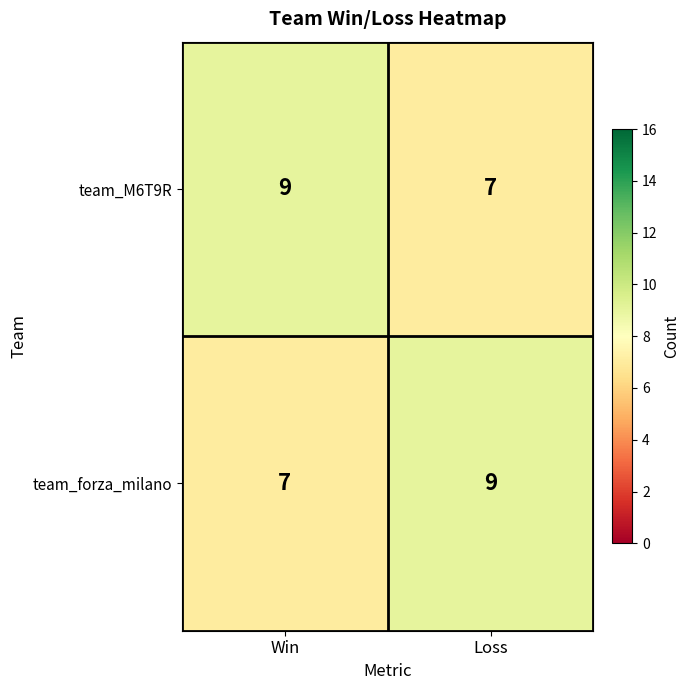

The value of team_forza_milano at Win is 10. True or false?

False